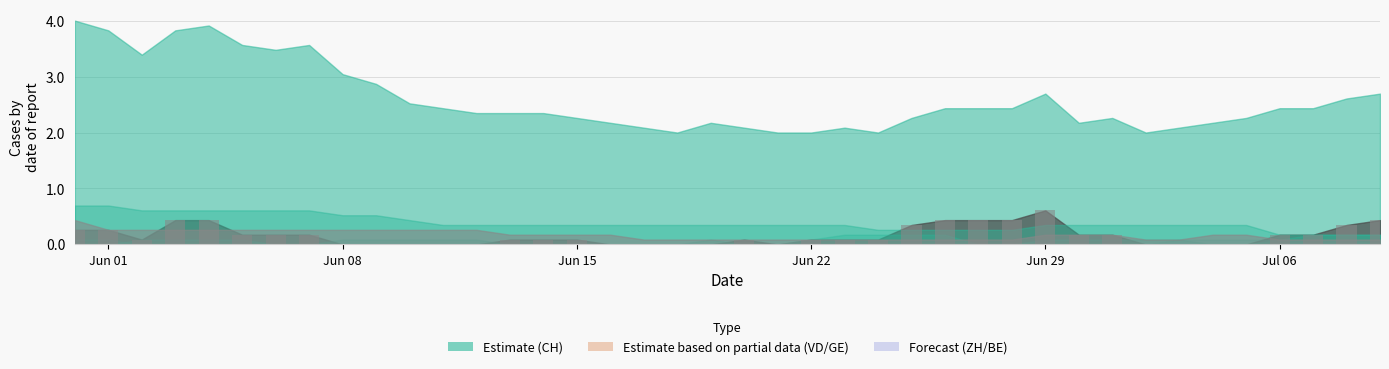

Which label corresponds to the largest value in the chart?

Jun 29